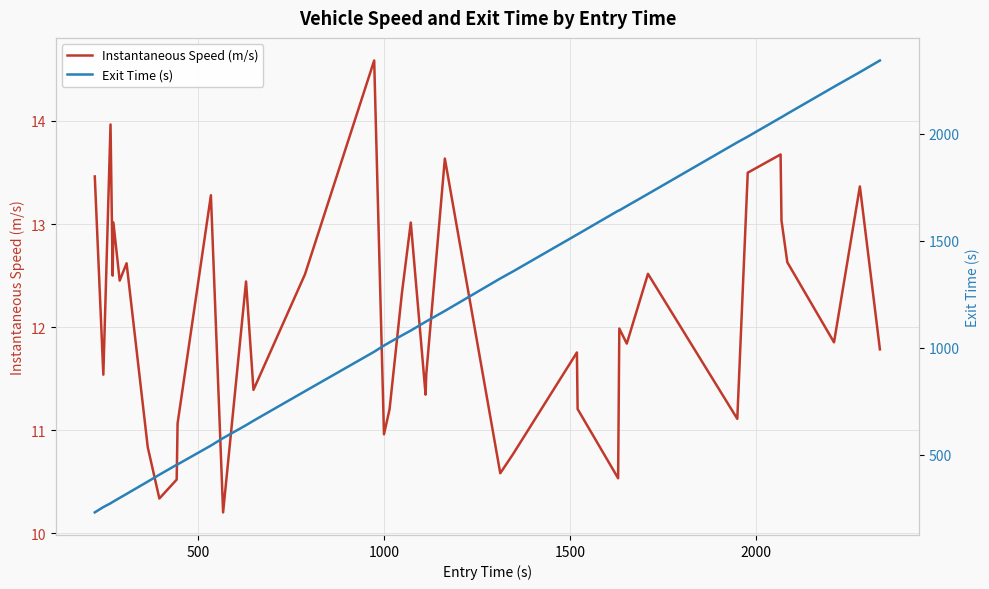

What is the difference between the second highest and minimum values in the Instantaneous Speed (m/s) series?

3.8